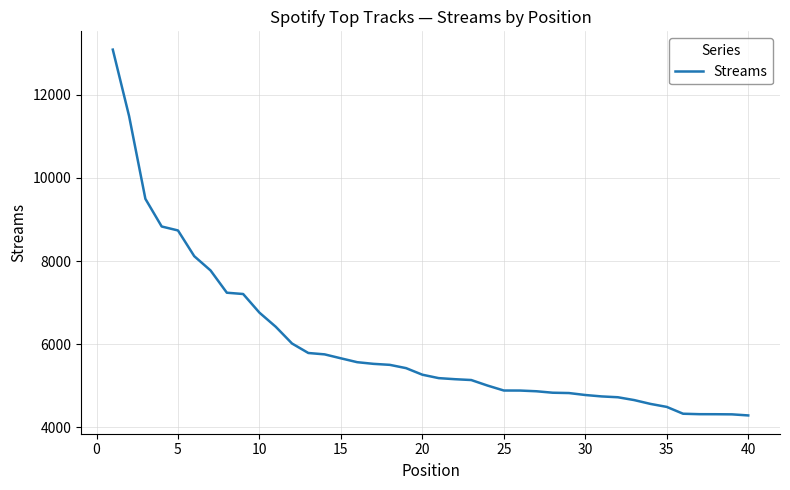

What is the difference between the maximum and minimum values?

8794